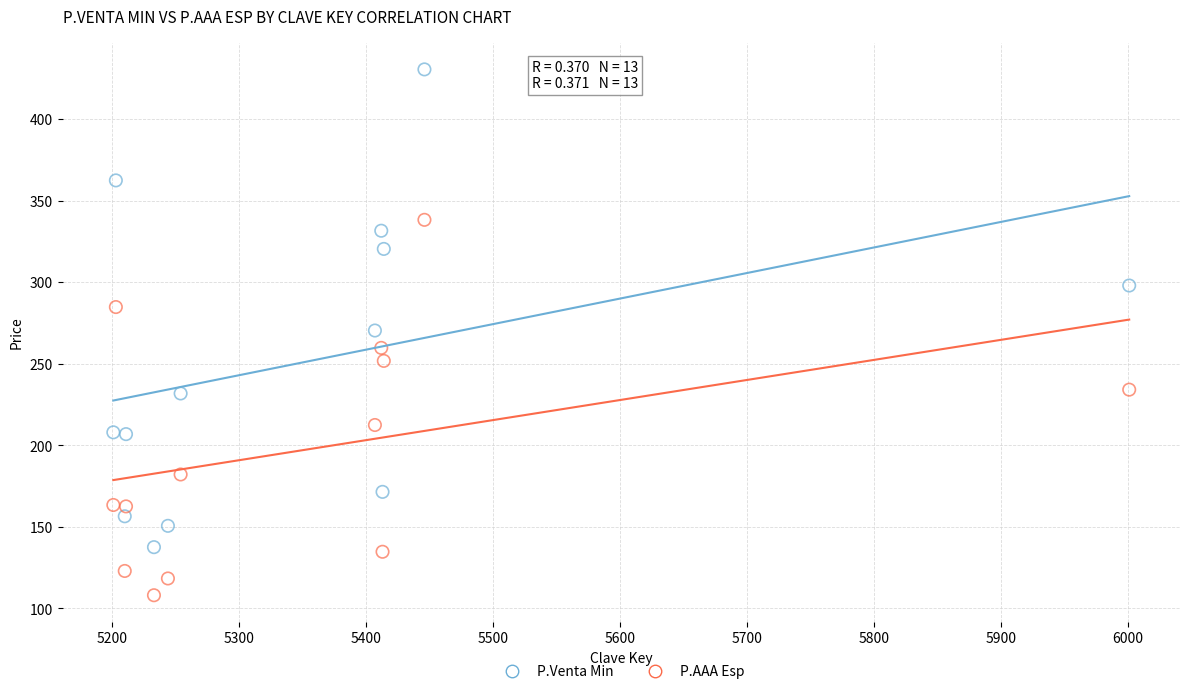

What is the X range (max minus min) for the scatter plot?

800.0